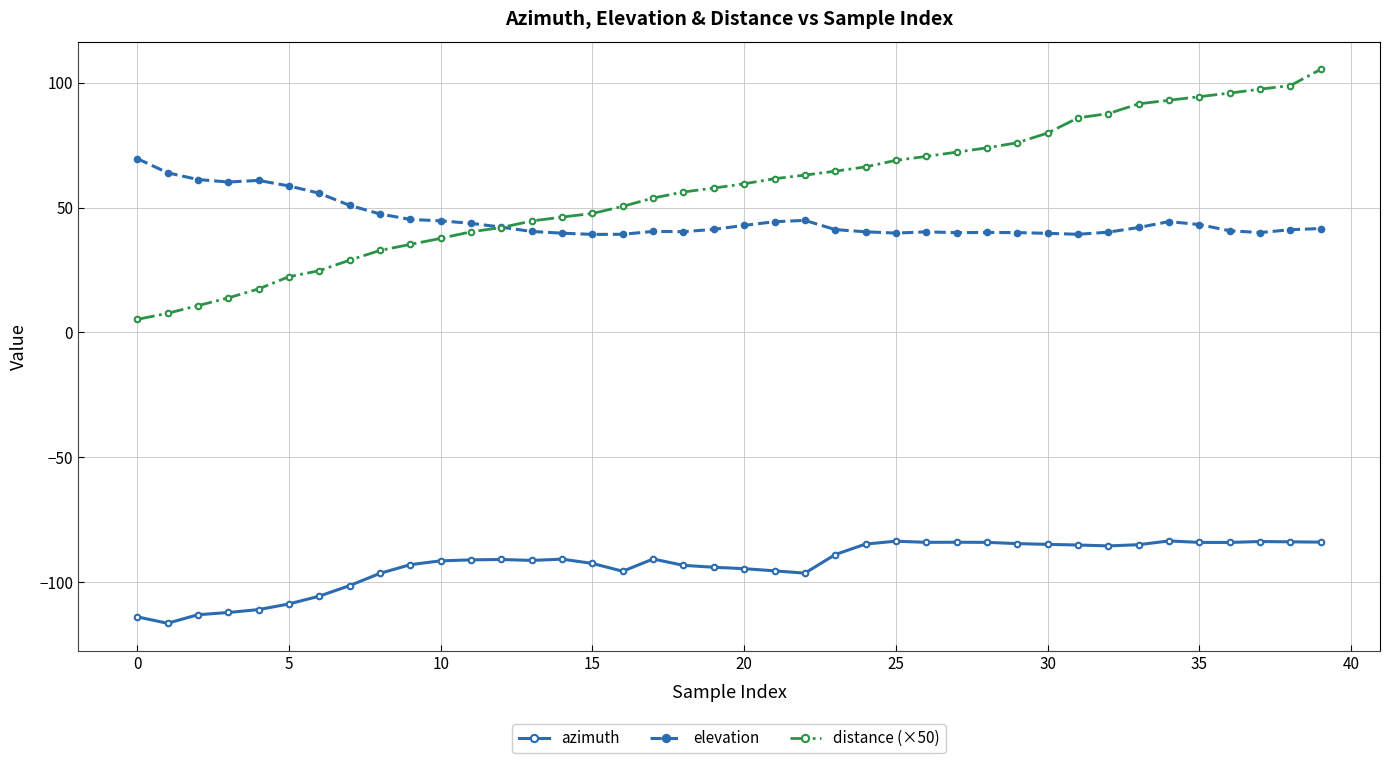

How many distinct data groups are displayed?

3